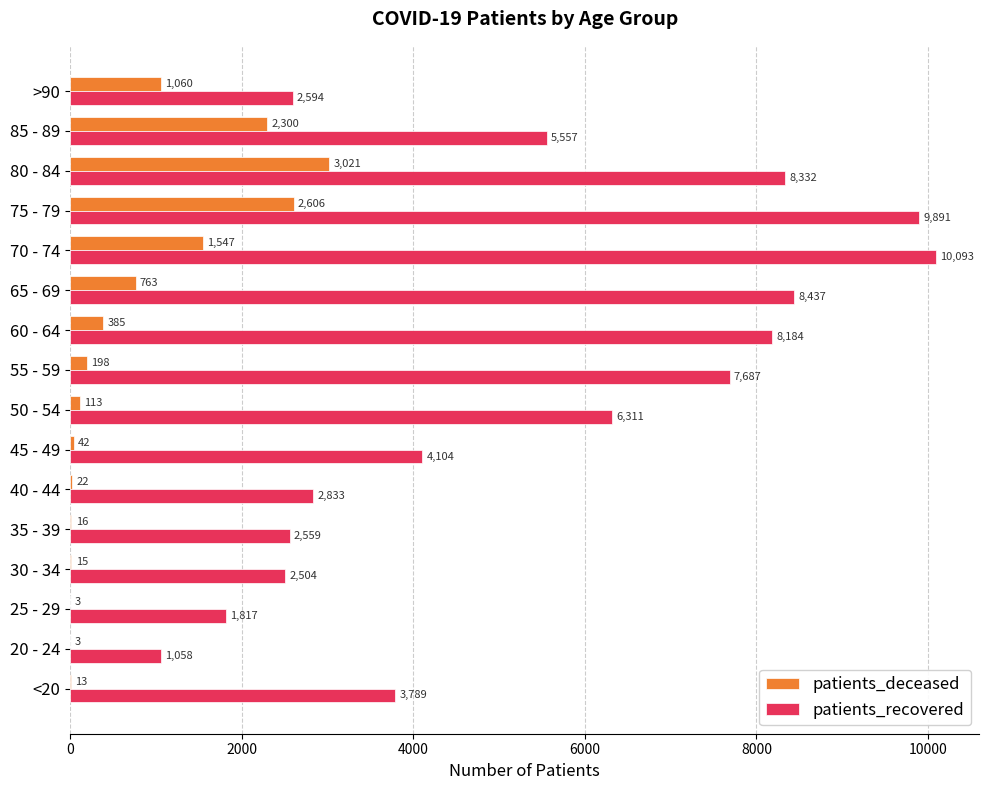

What is the maximum value for patients_recovered?

10093